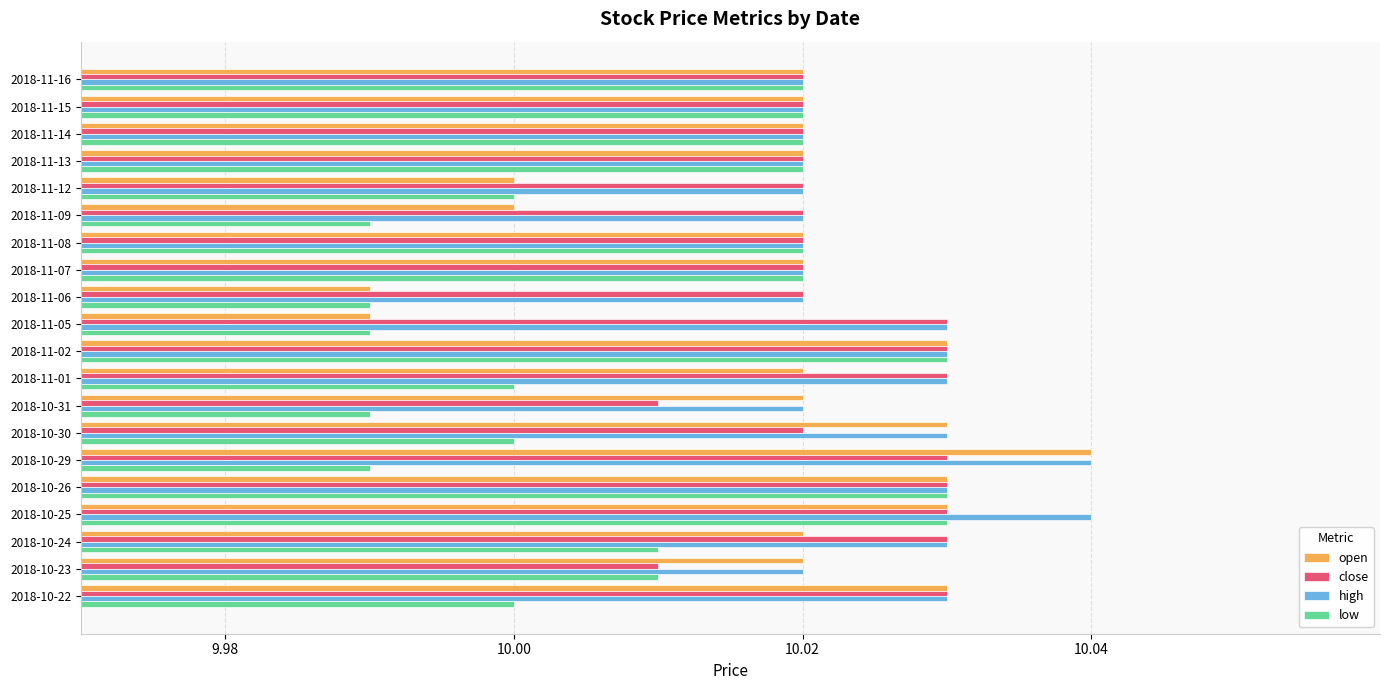

Count the number of data series in this chart.

4